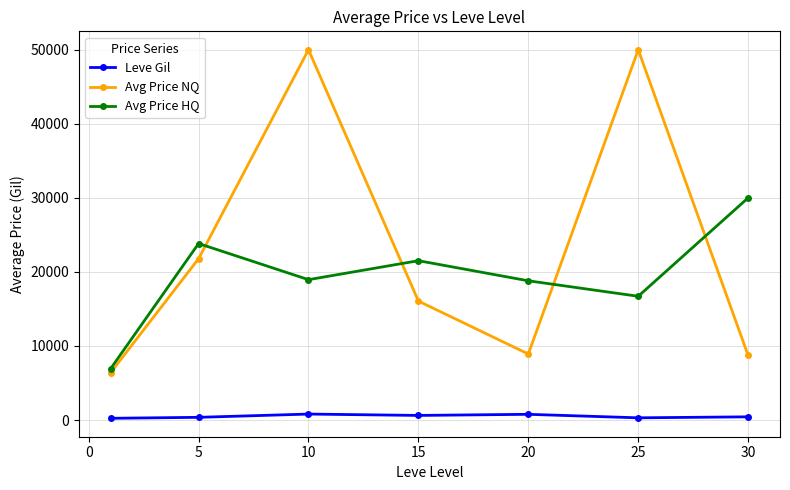

What are all the series names shown in the legend?

Leve Gil, Avg Price NQ, Avg Price HQ